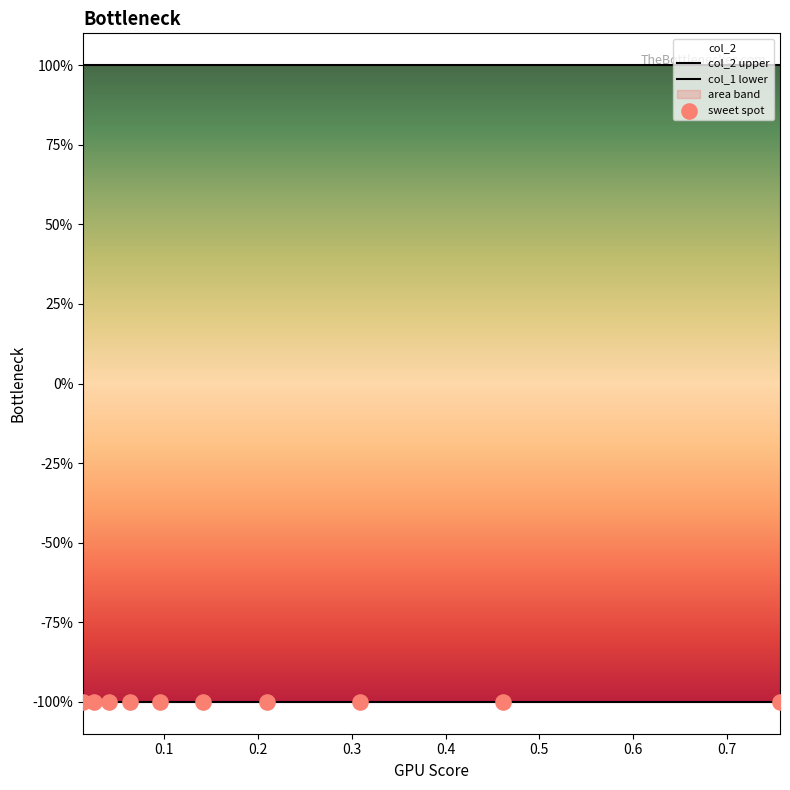

Which series has the largest total across all categories?

col_2 upper